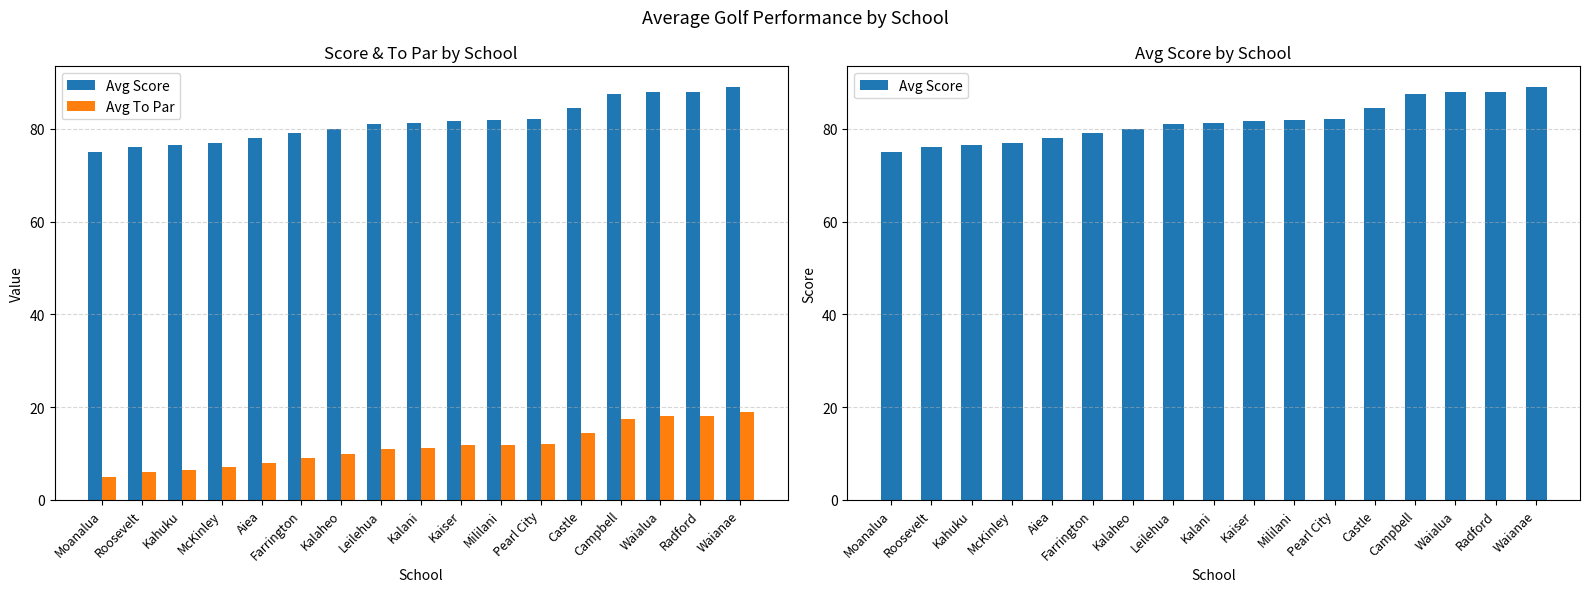

Reading right to left, what are all the values shown in this chart?

Avg Score: Waianae=89.0	Radford=88.0	Waialua=88.0	Campbell=87.5	Castle=84.5	Pearl City=82.0	Mililani=81.8	Kaiser=81.8	Kalani=81.2	Leilehua=81.0	Kalaheo=80.0	Farrington=79.0	Aiea=78.0	McKinley=77.0	Kahuku=76.5	Roosevelt=76.0	Moanalua=75.0
Avg To Par: Waianae=19.0	Radford=18.0	Waialua=18.0	Campbell=17.5	Castle=14.5	Pearl City=12.0	Mililani=11.8	Kaiser=11.8	Kalani=11.2	Leilehua=11.0	Kalaheo=10.0	Farrington=9.0	Aiea=8.0	McKinley=7.0	Kahuku=6.5	Roosevelt=6.0	Moanalua=5.0